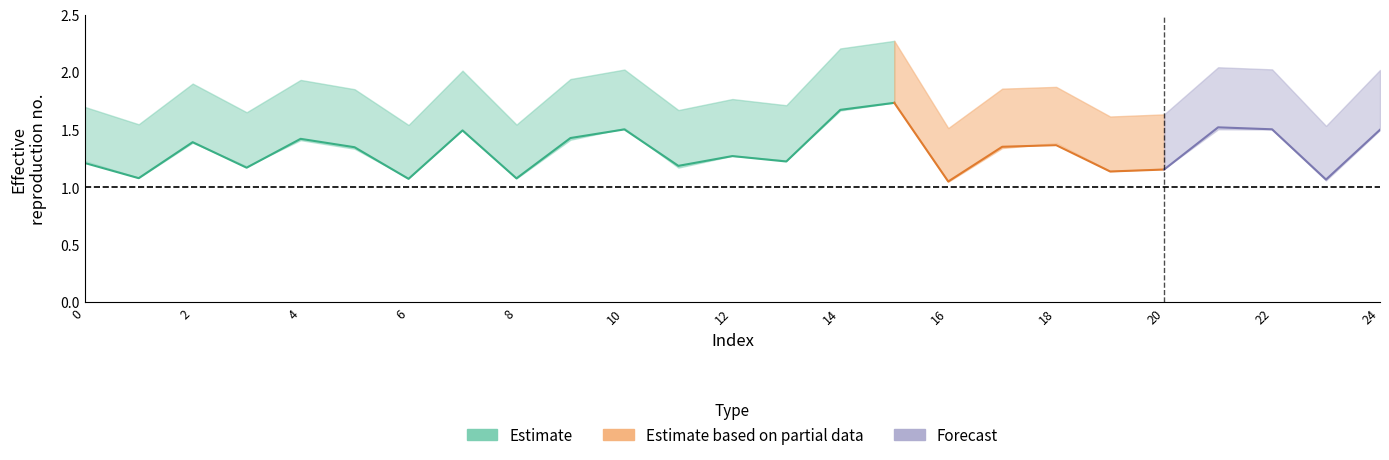

The alpha_max_vals series shows 0.7 at 13. True or false?

False